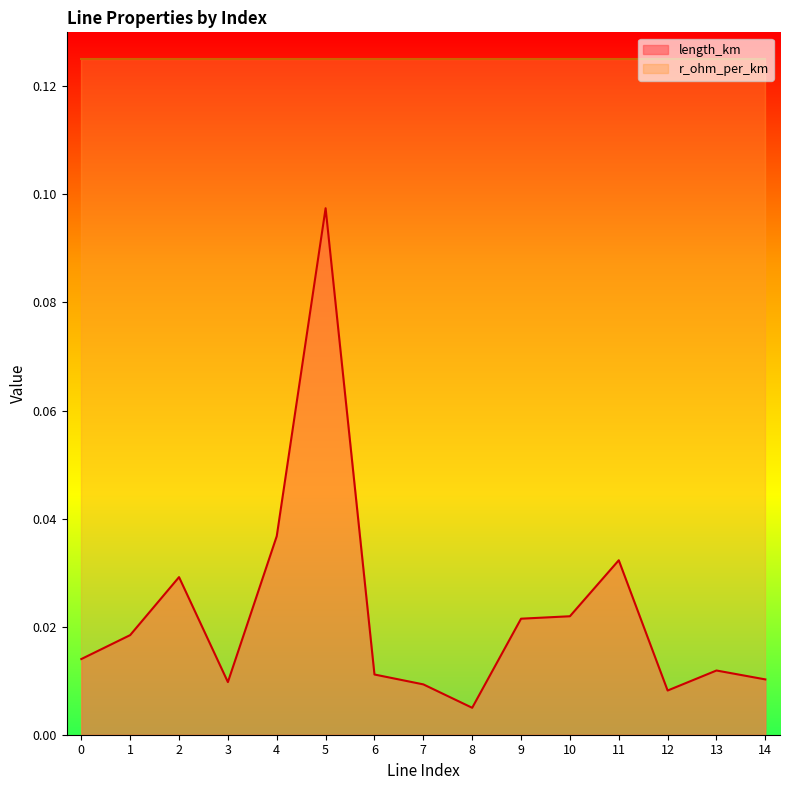

Reading left to right, transcribe all the data shown in this chart.

0=0.0	1=0.0	2=0.0	3=0.0	4=0.0	5=0.1	6=0.0	7=0.0	8=0.0	9=0.0	10=0.0	11=0.0	12=0.0	13=0.0	14=0.0